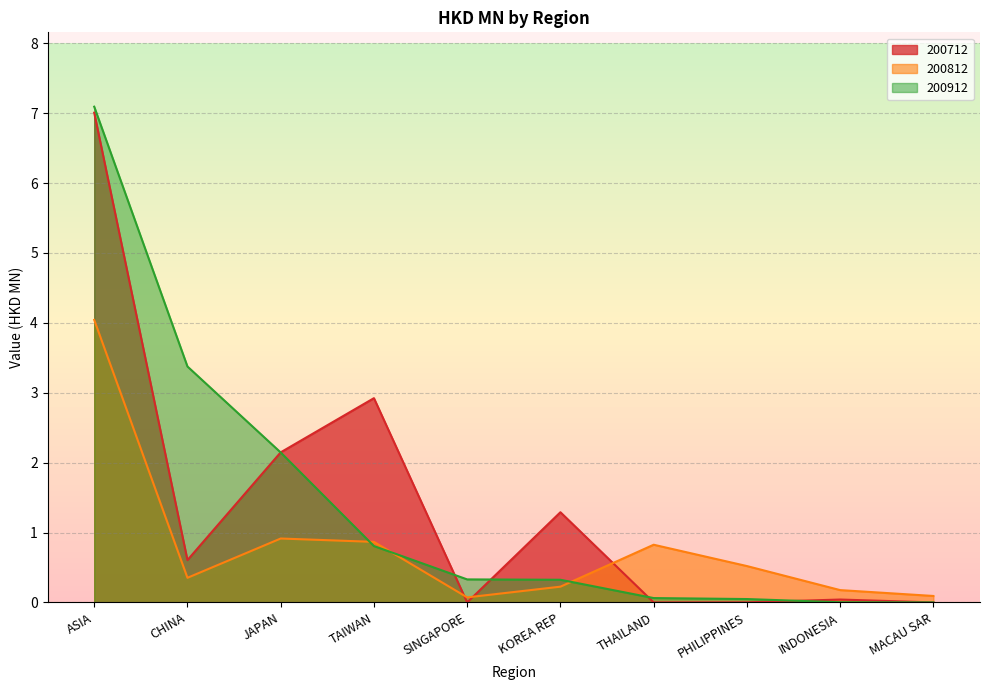

Does the chart display data point markers on the line(s)?

No